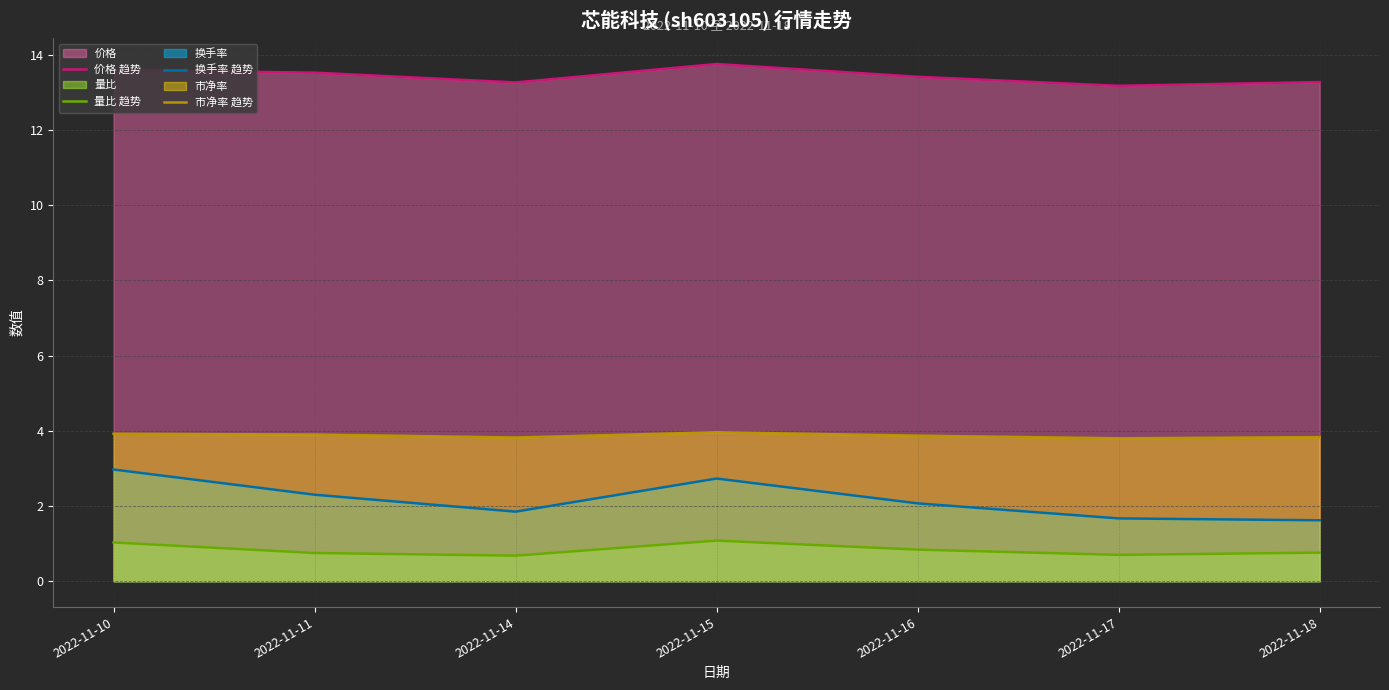

Between 2022-11-14 and 2022-11-18, which is larger?

2022-11-18